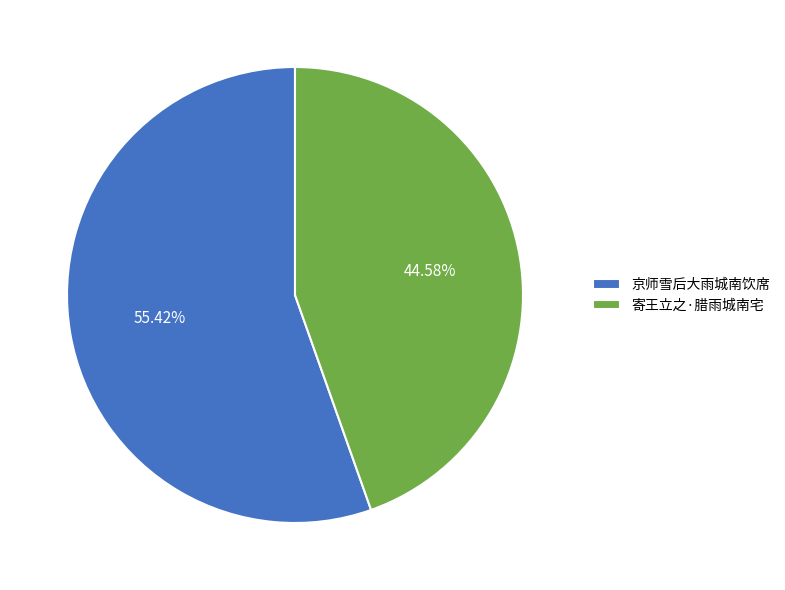

Which has a higher value, 京师雪后大雨城南饮席 or 寄王立之·腊雨城南宅?

京师雪后大雨城南饮席